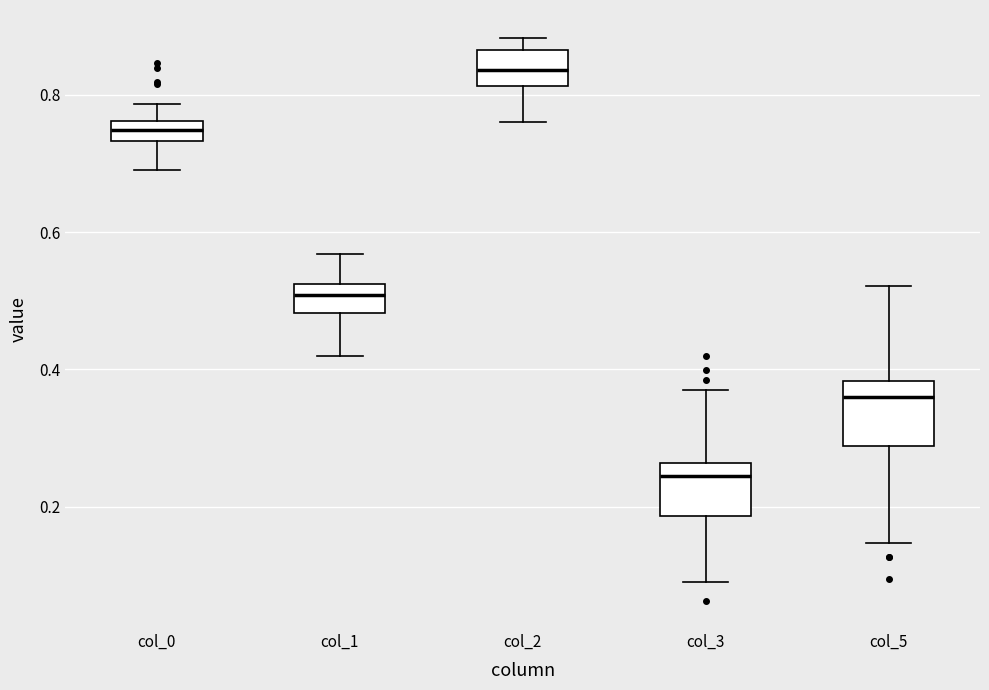

Which box has the highest median line?

col_2